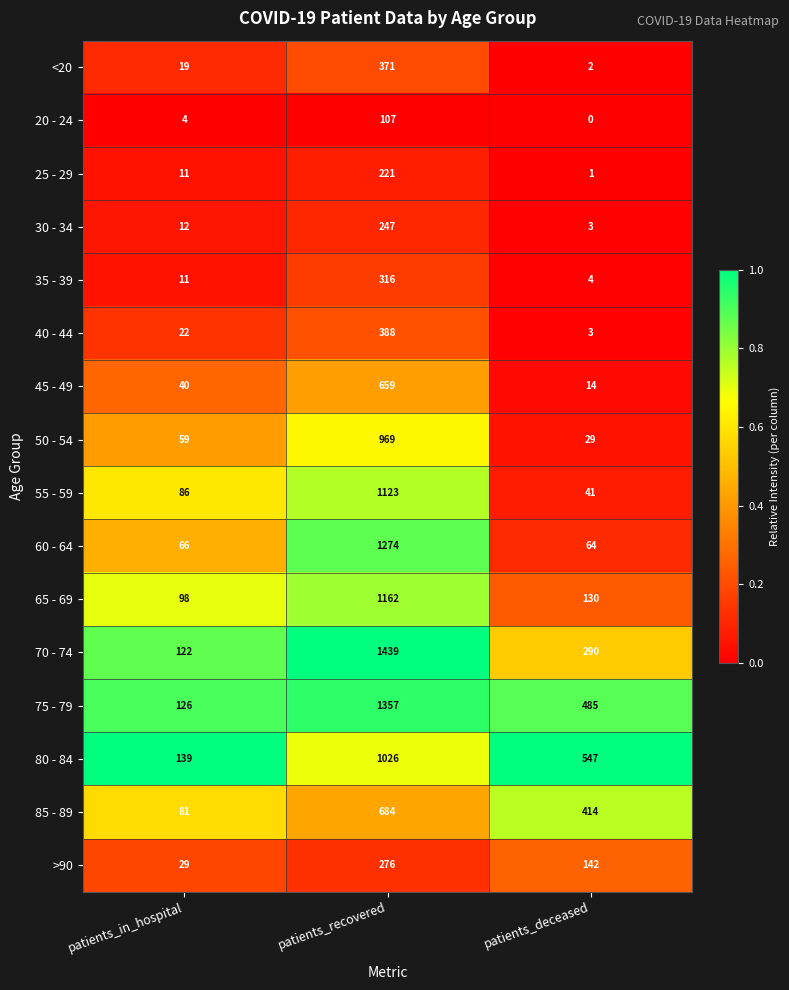

At how many categories does at least one series exceed 0?

3